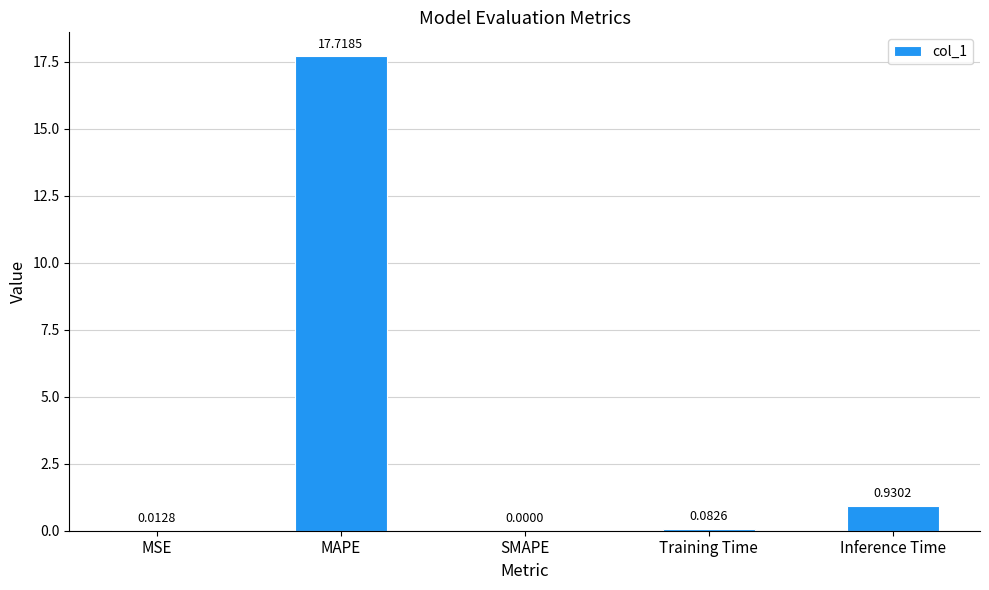

How many data points does each series have?

5